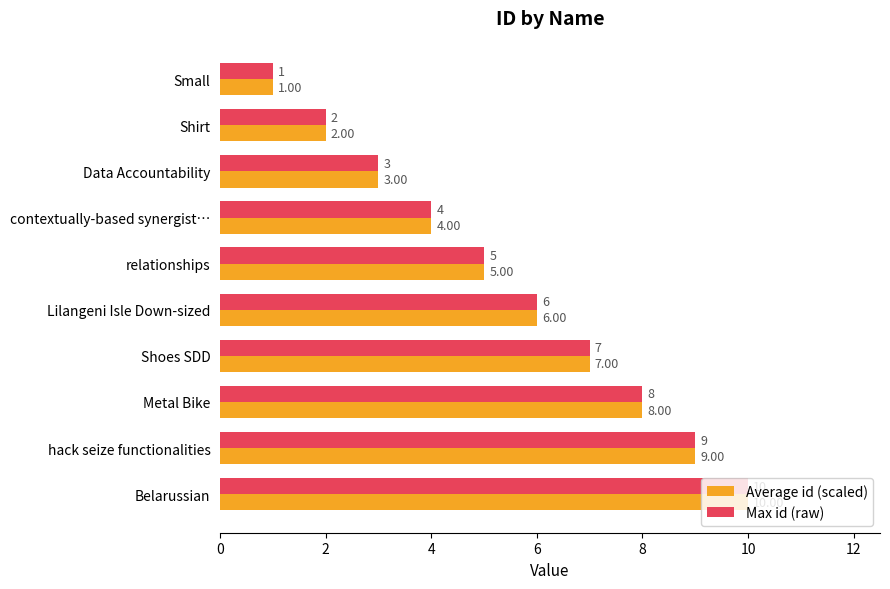

At which category does the chart reach its peak across all series?

Belarussian